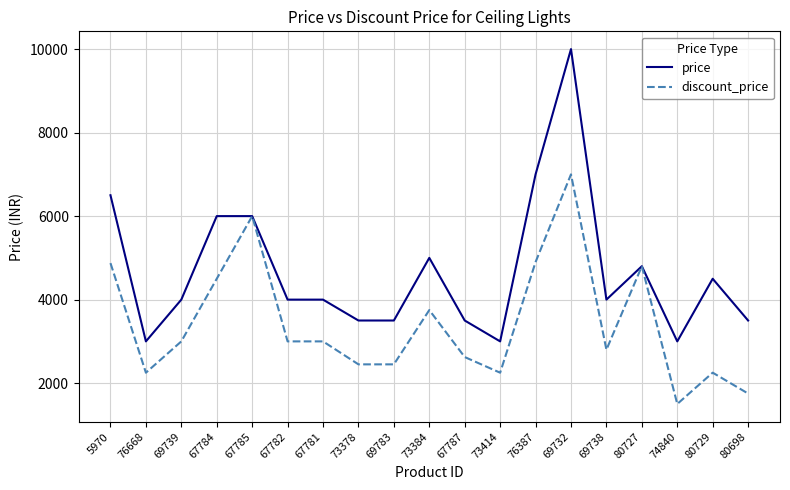

What is the approximate value of discount_price at 69738?

2799